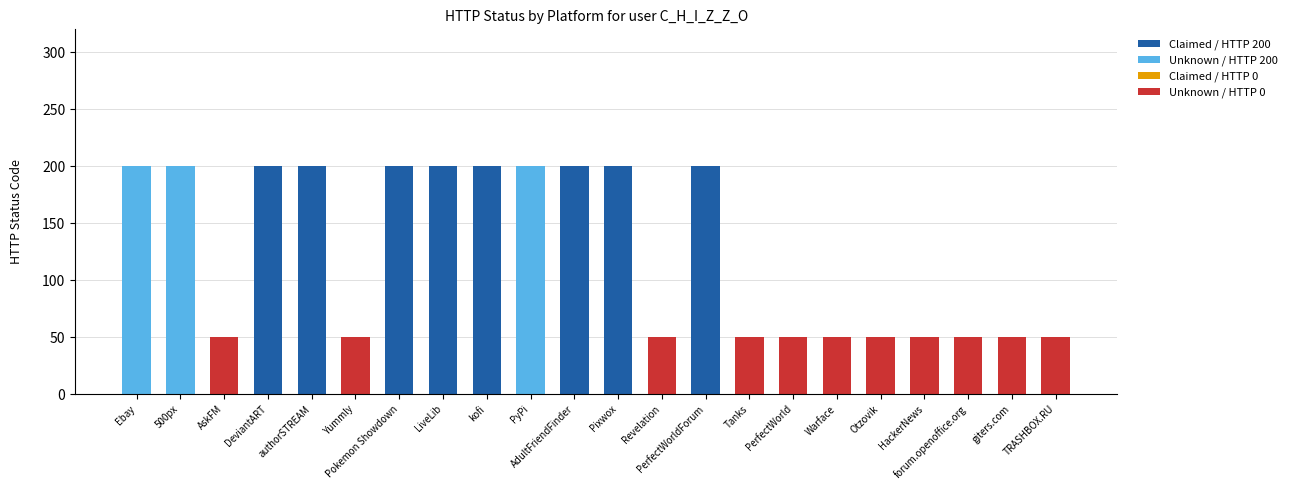

What is the total value across all series at PerfectWorldForum?

200